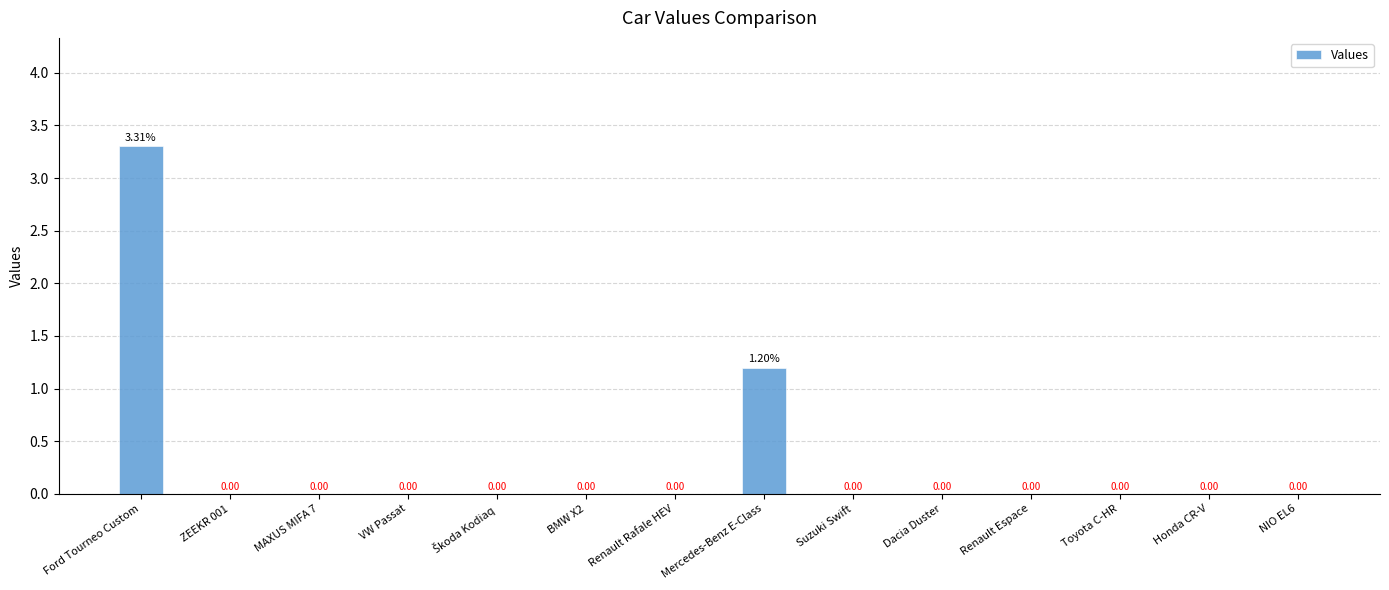

At which category does the chart reach its peak across all series?

Ford Tourneo Custom